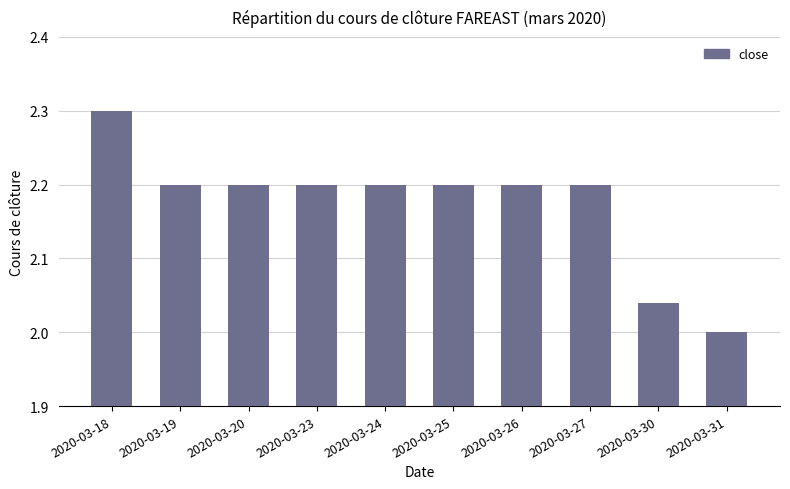

What is the approximate value at 2020-03-25?

2.2